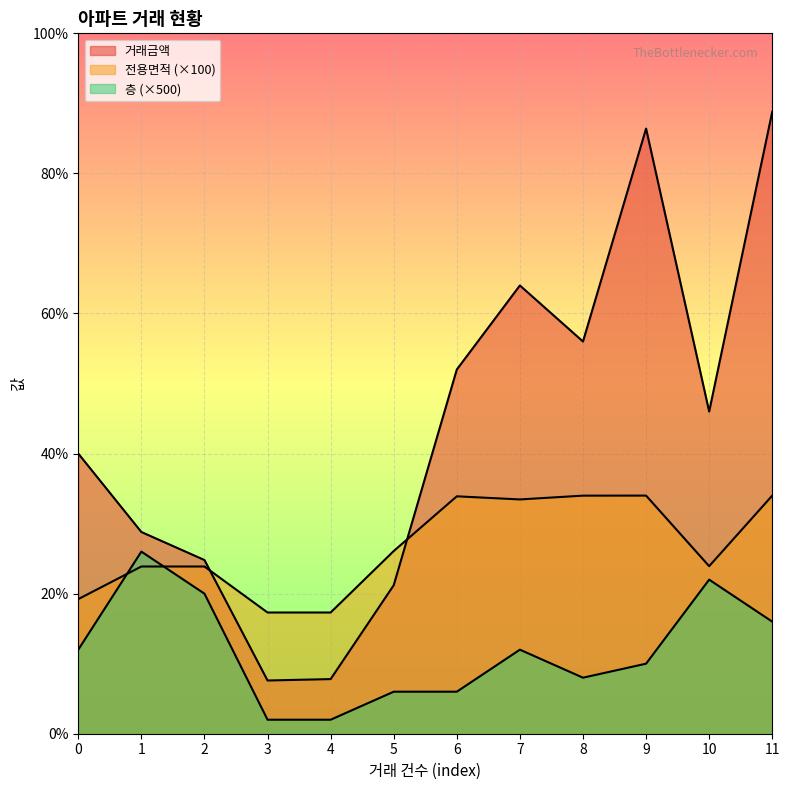

At which label does 층 reach its minimum?

3